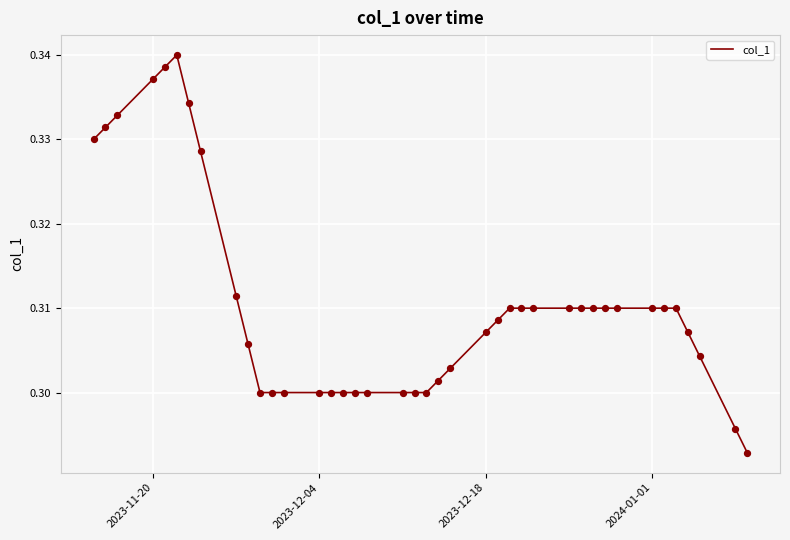

How many lines are shown in the chart?

1